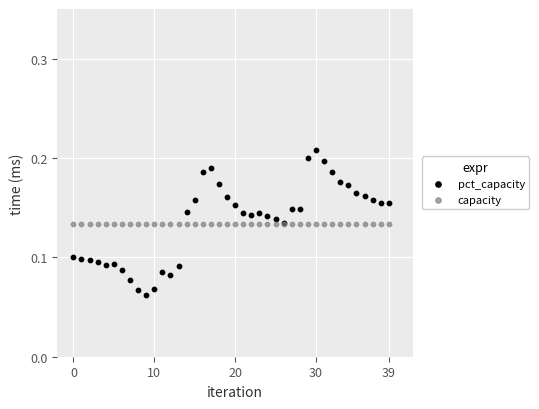

Which series contains the highest Y value?

pct_capacity